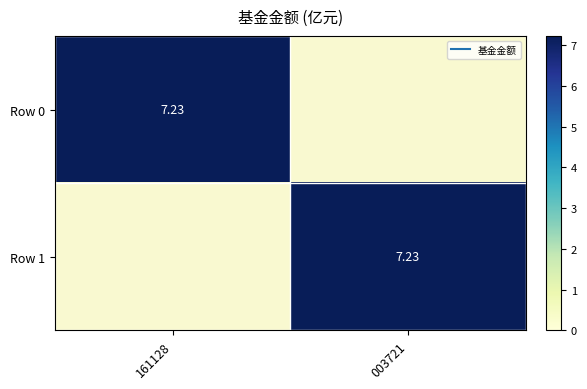

What is the difference between the Row 0 values at 161128 and 003721?

7.2